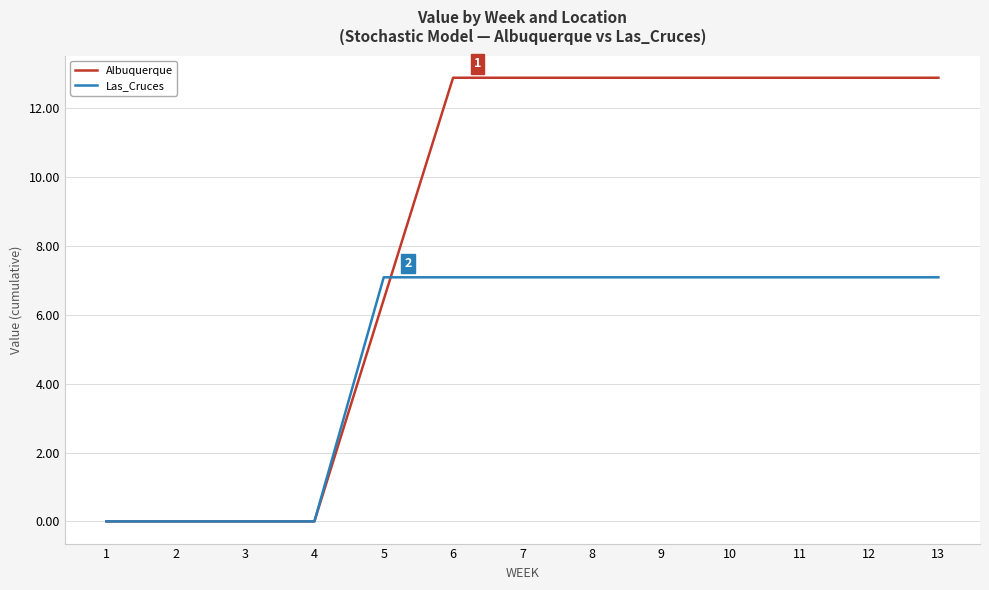

At which label is Albuquerque closest to 6?

5